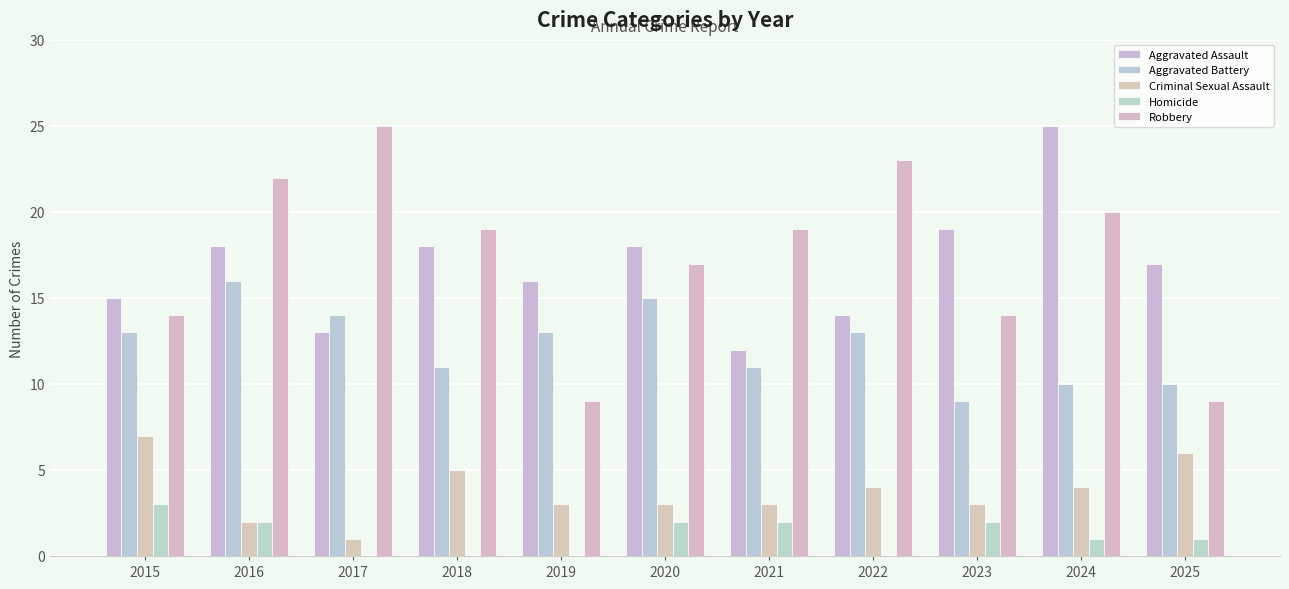

What is the value of the Aggravated Assault bar at the 6th from the left?

18